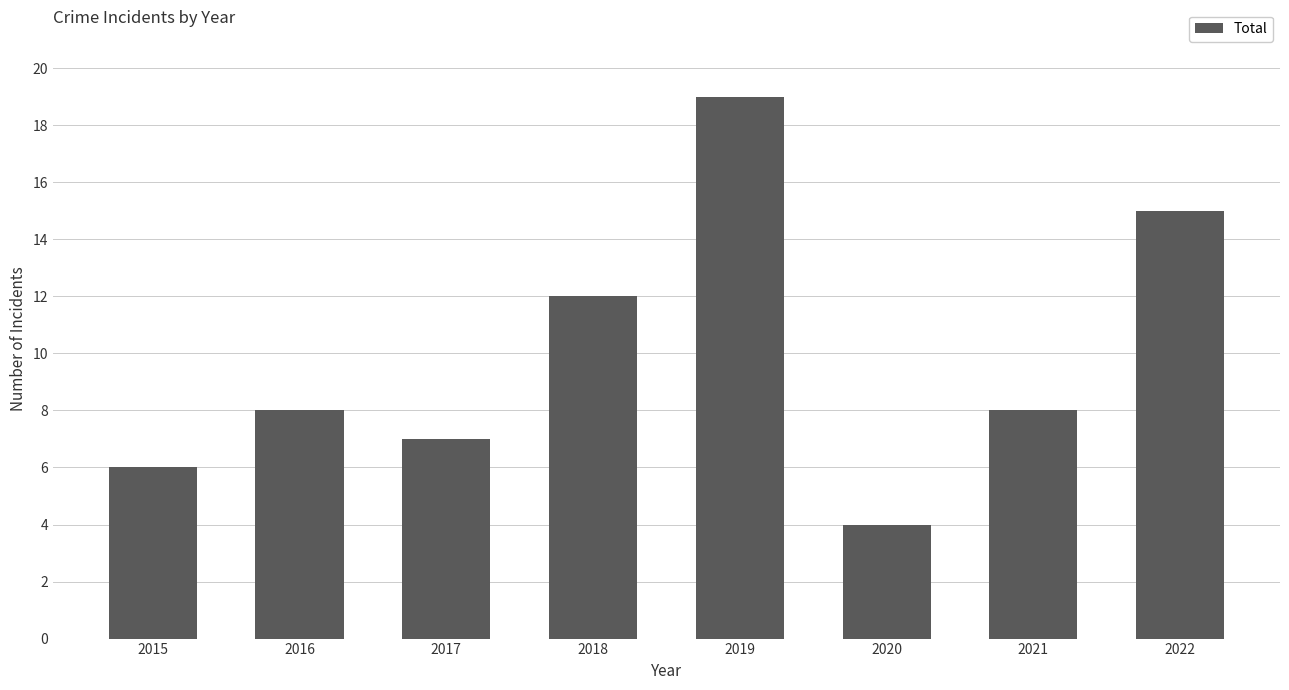

What is the sum of all values?

79